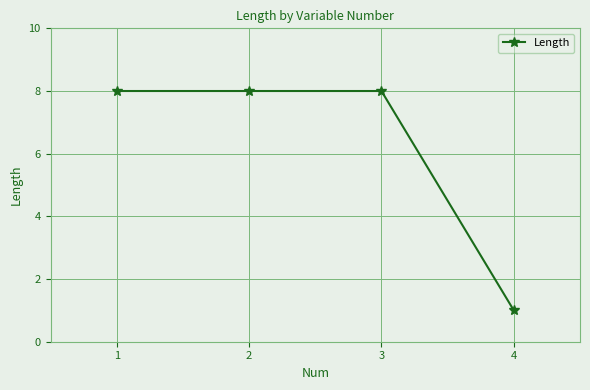

How many series are shown in this chart?

1